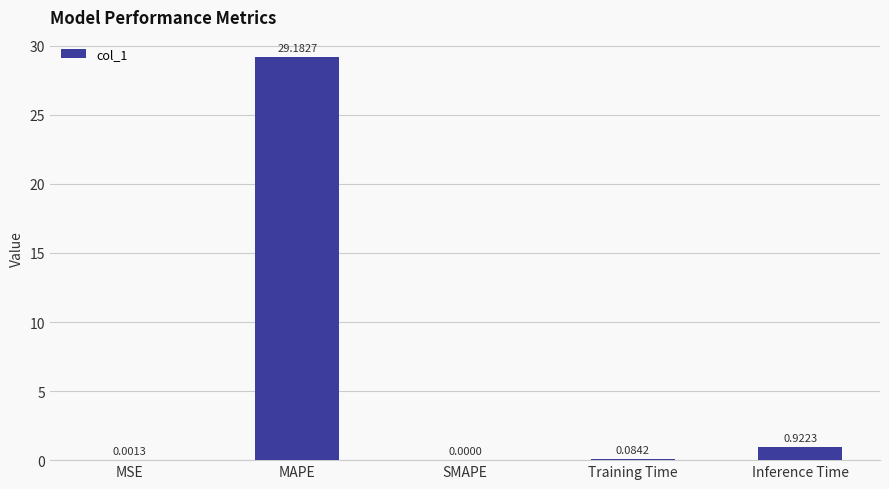

What is the change in value from MSE to Training Time?

+0.1